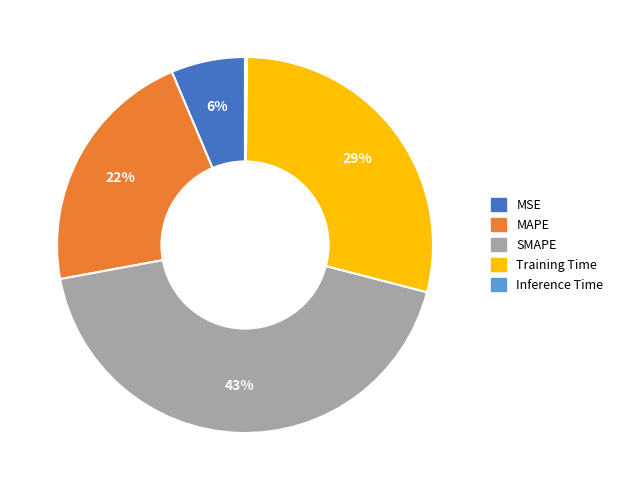

What percentage is the MAPE slice, to the nearest percent?

22%